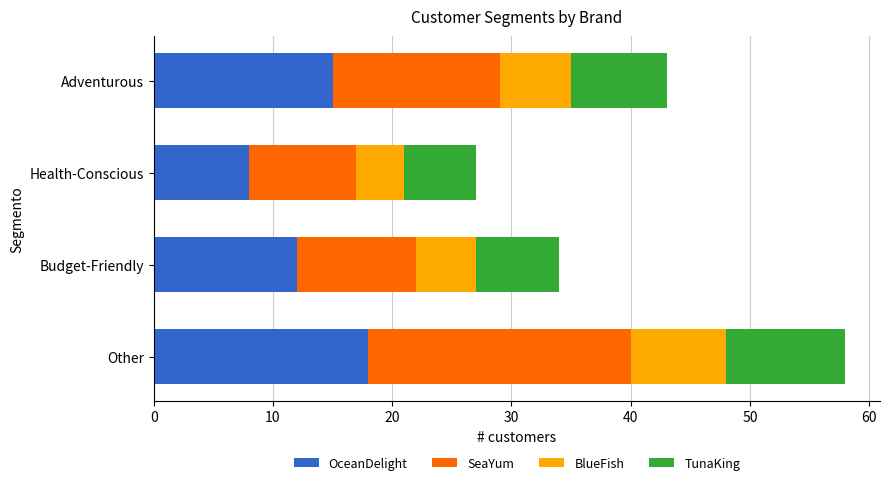

Is it true that OceanDelight equals 25 at Other?

False